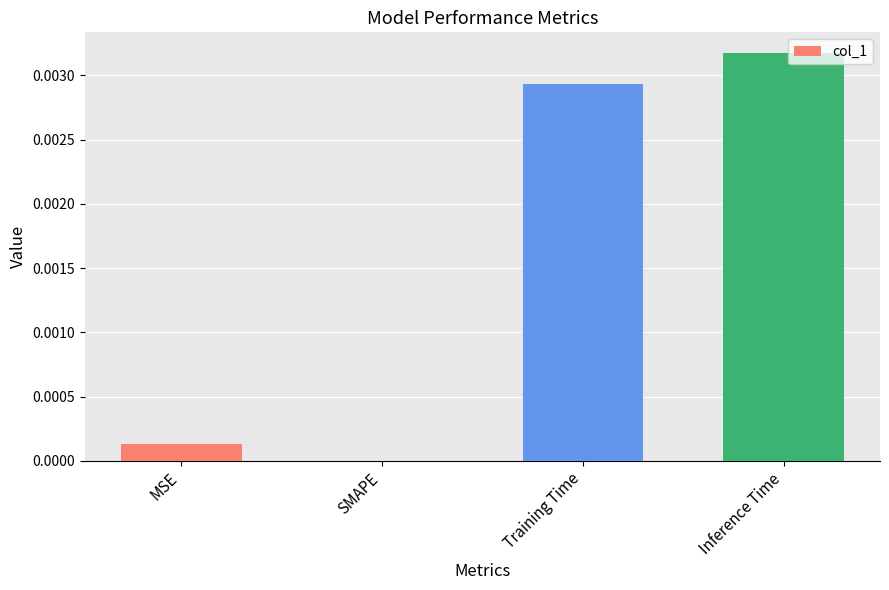

Are the bars horizontal?

No